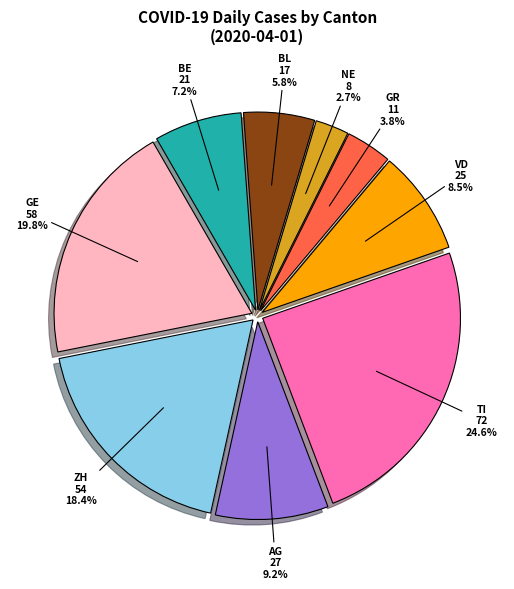

Does any single category account for the majority?

No